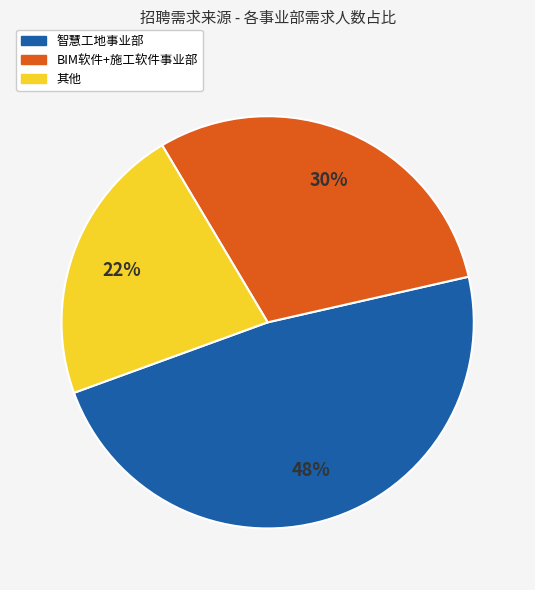

To the nearest percent, what is the average slice percentage?

33%